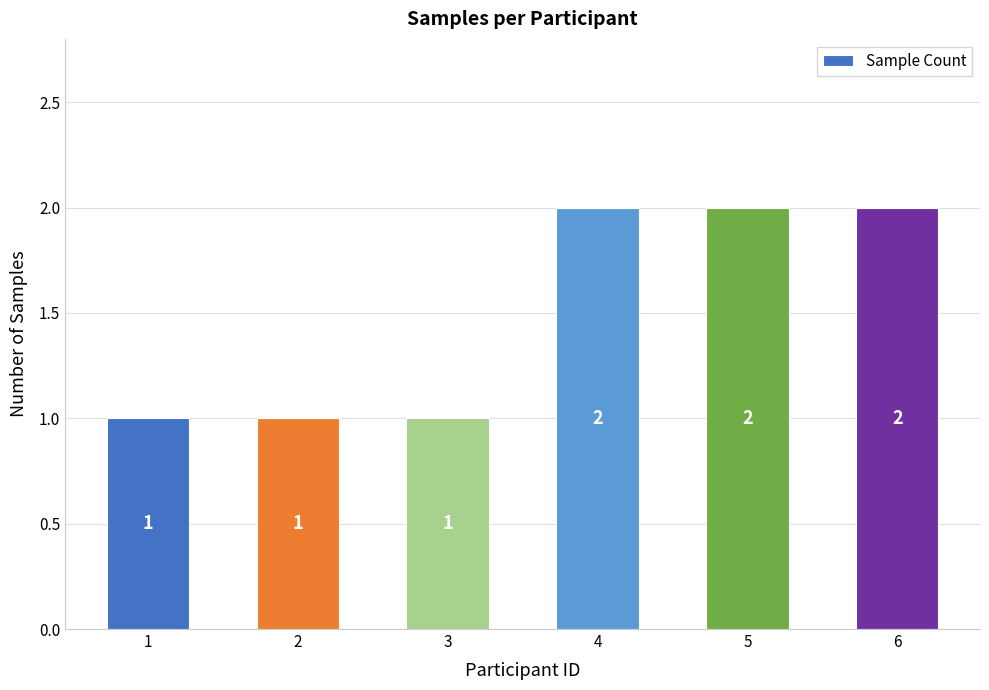

Between 4 and 1, which is larger?

4